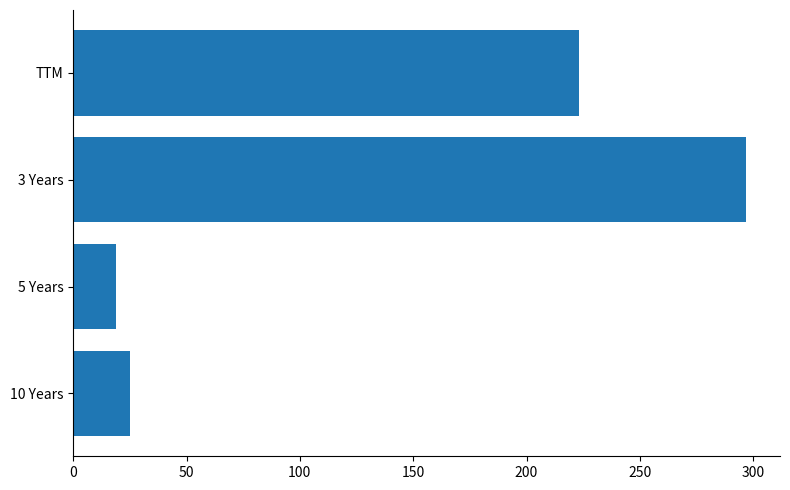

List the labels in order of value, largest first.

3 Years, TTM, 10 Years, 5 Years